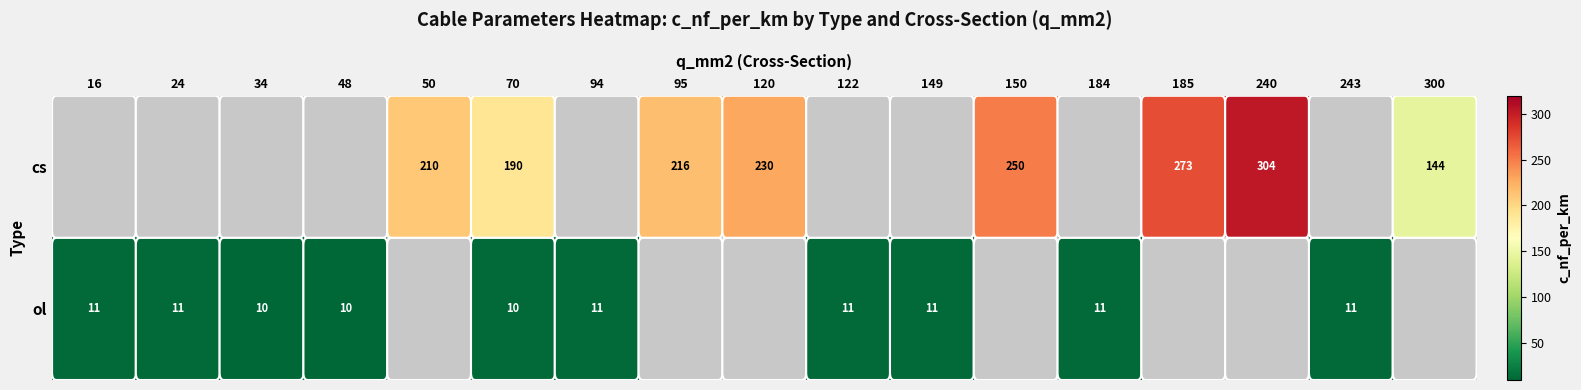

Is it true that ol equals 11.0 at 16?

True